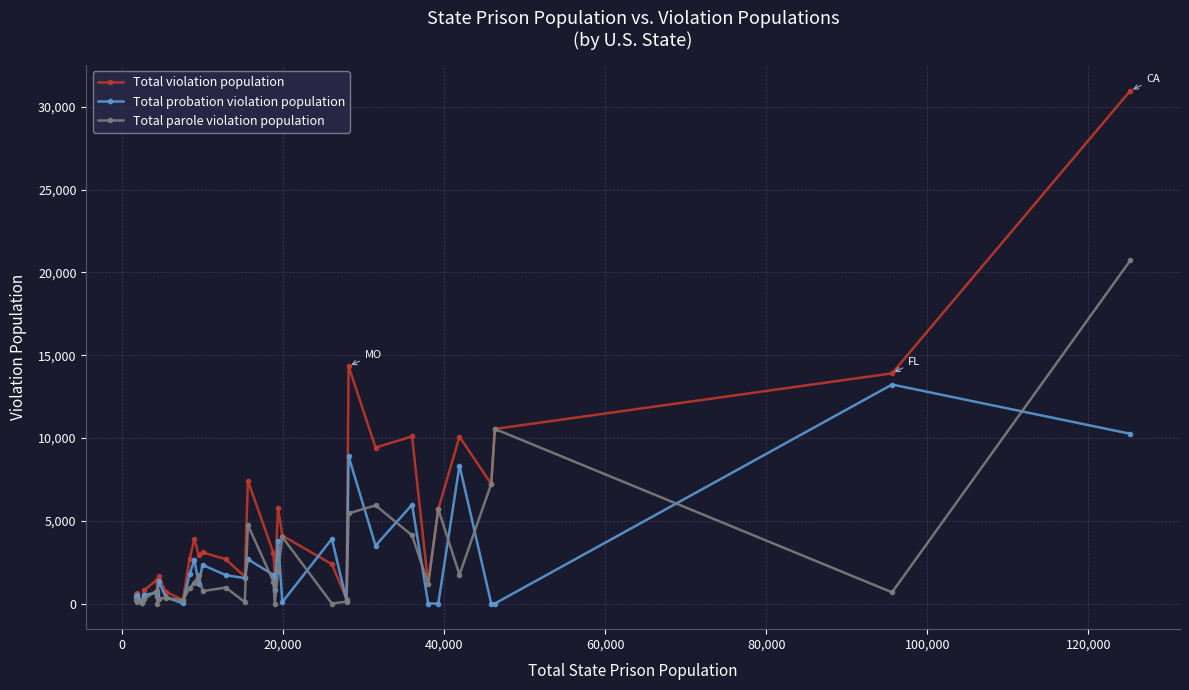

Which series has the widest spread of values?

Total violation population